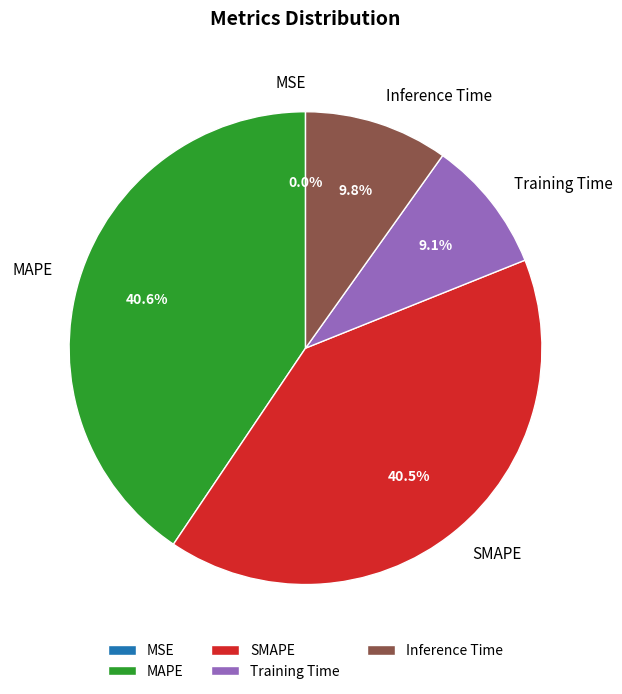

To the nearest percent, what portion does MAPE represent?

41%